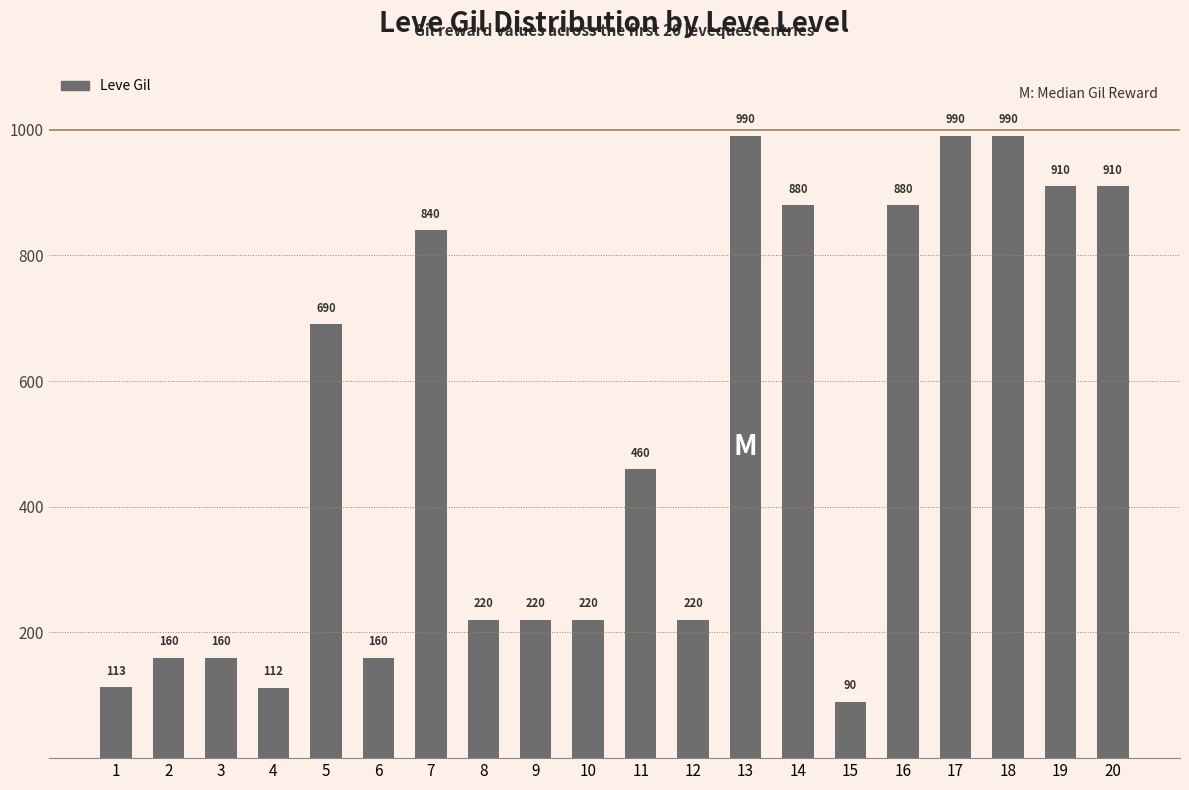

What is the minimum value shown in the chart?

90